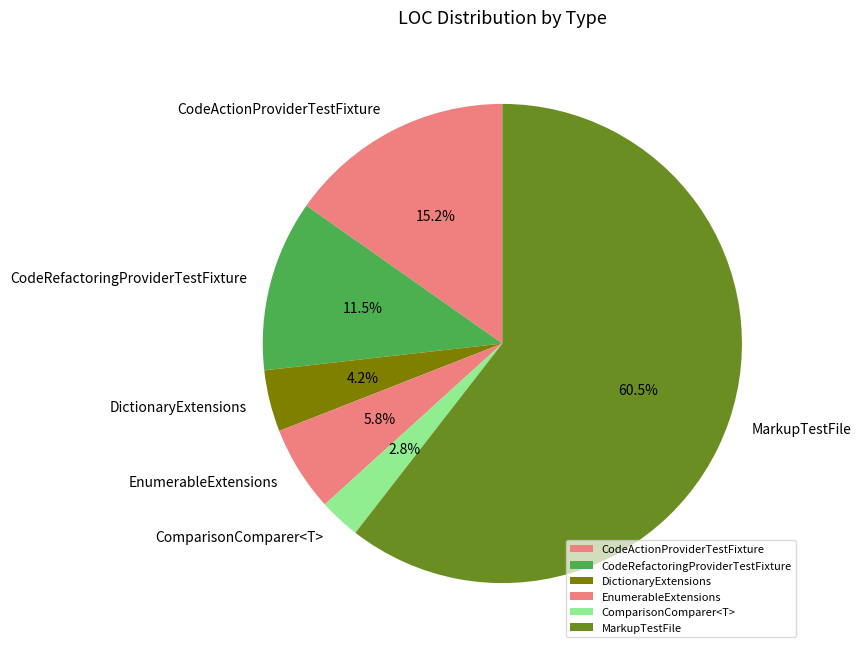

Which category accounts for the majority?

MarkupTestFile